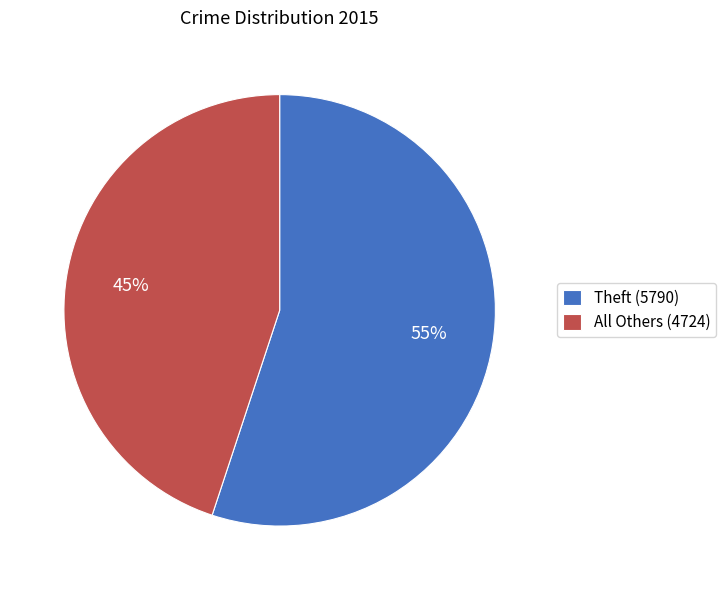

True or false: All Others (4724) accounts for 45% of the total.

True